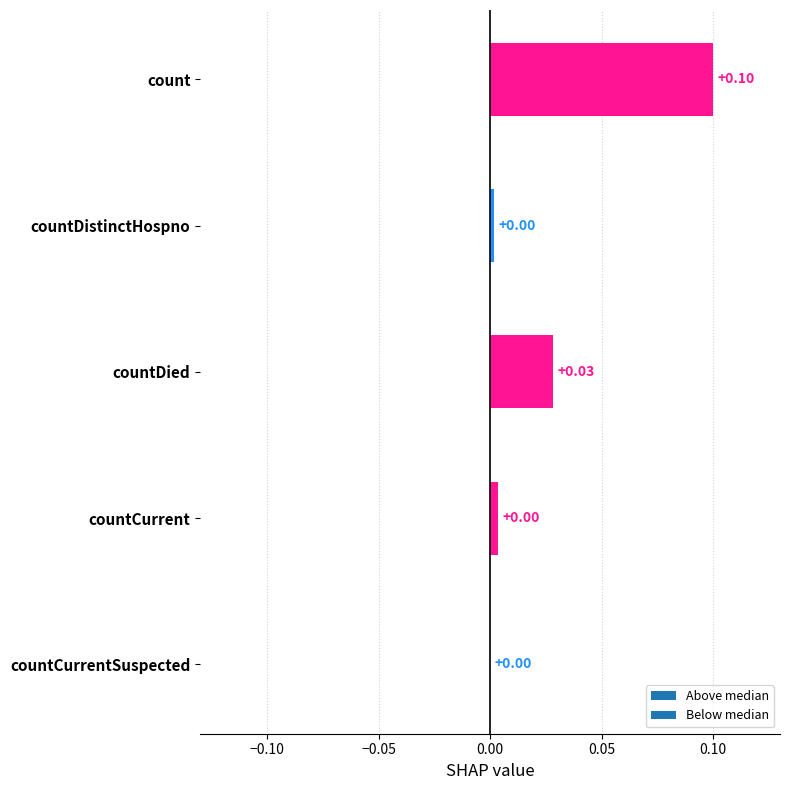

Which category has the highest value across all series?

count